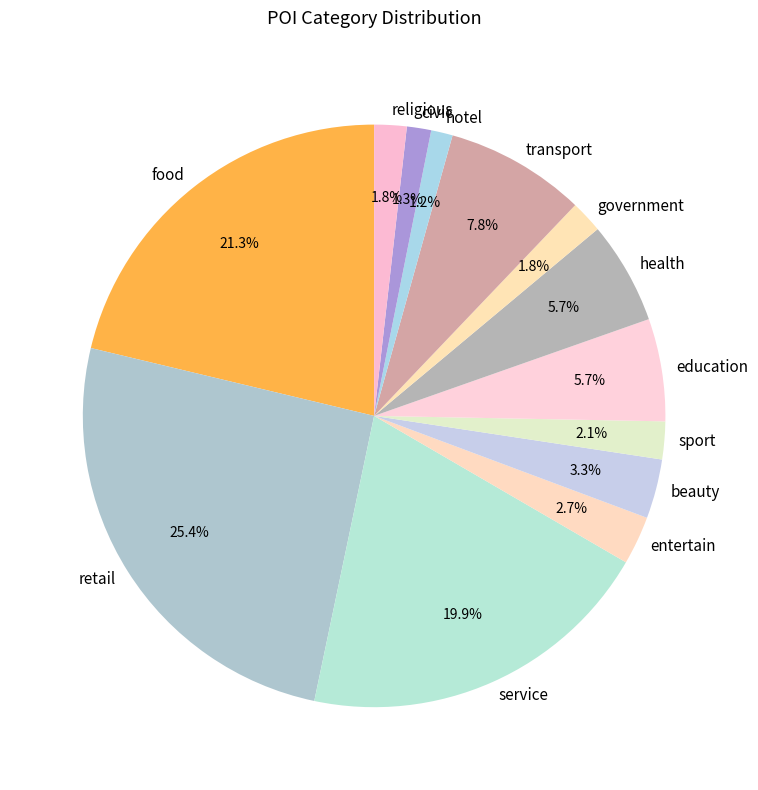

What is the ratio of the value at civic to the value at sport?

0.6